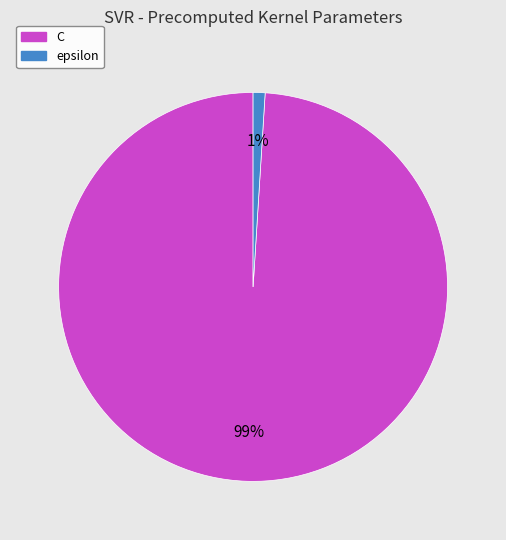

To the nearest percent, what is the difference between the C and epsilon slice percentages?

98%